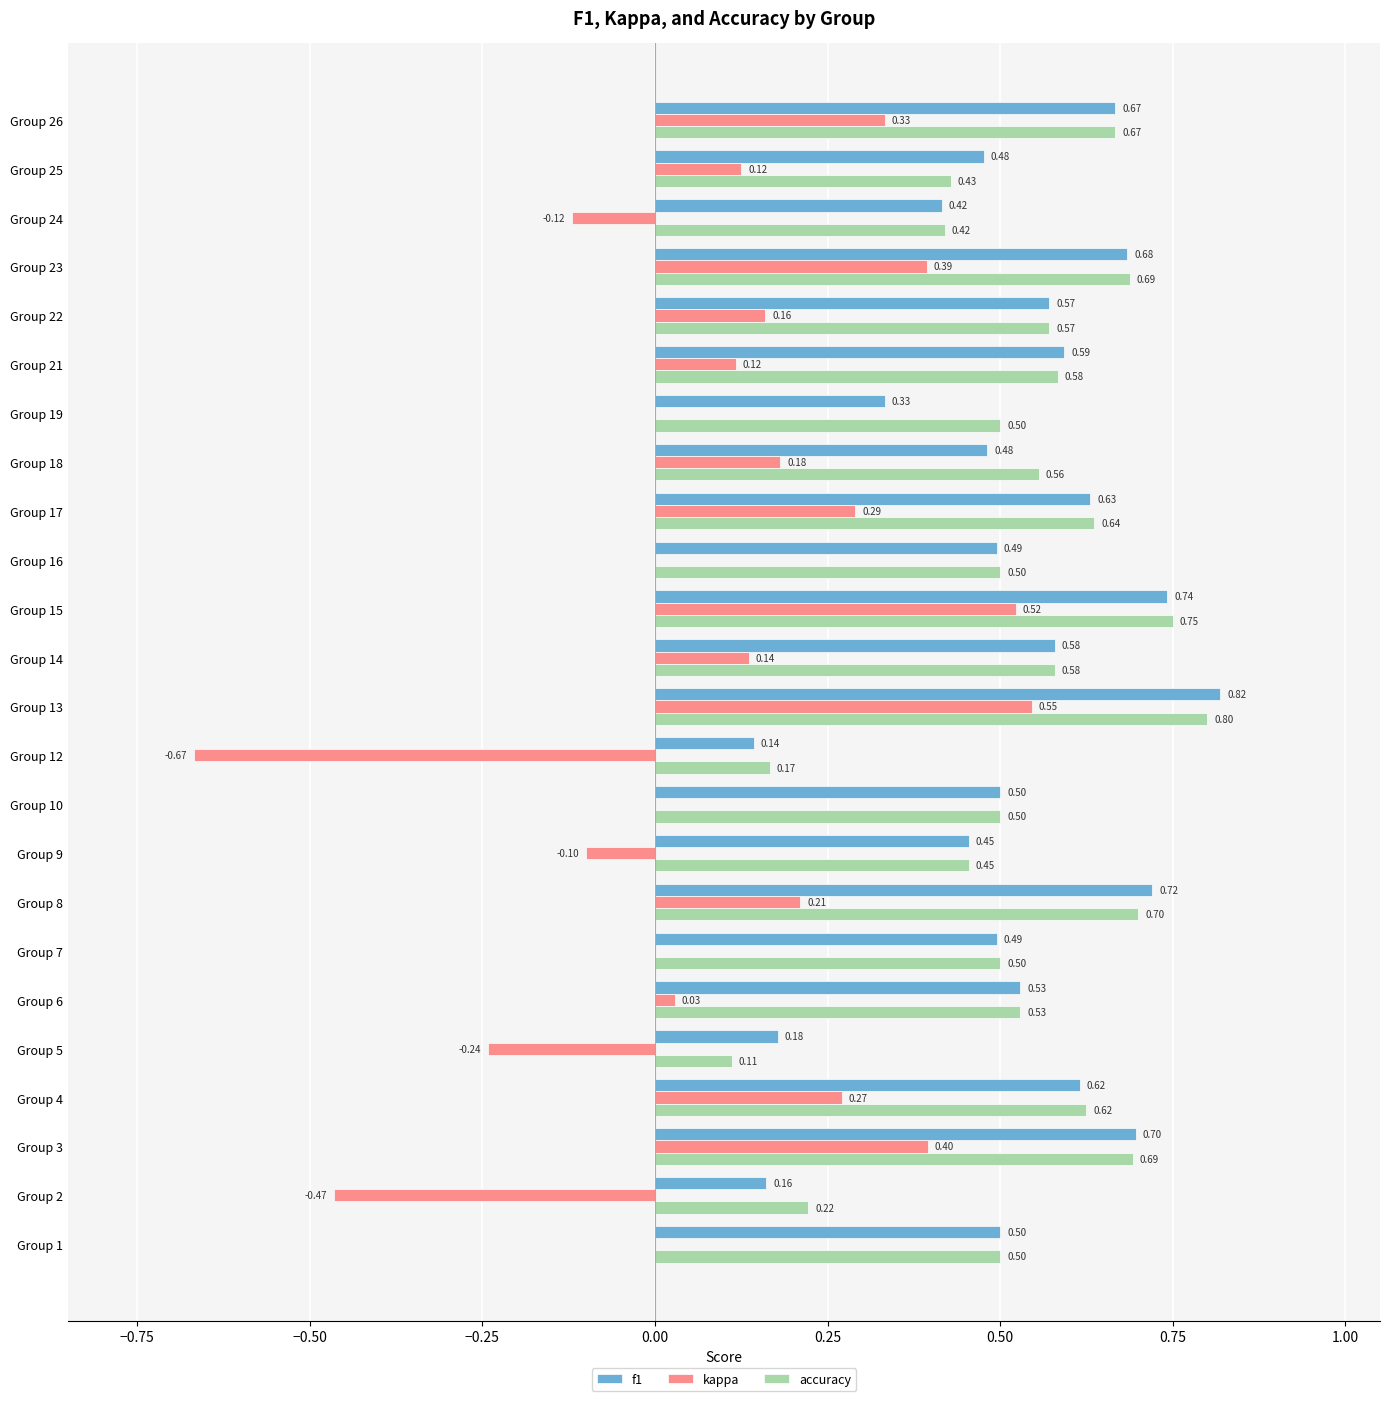

What is the sum of all f1 values?

12.5